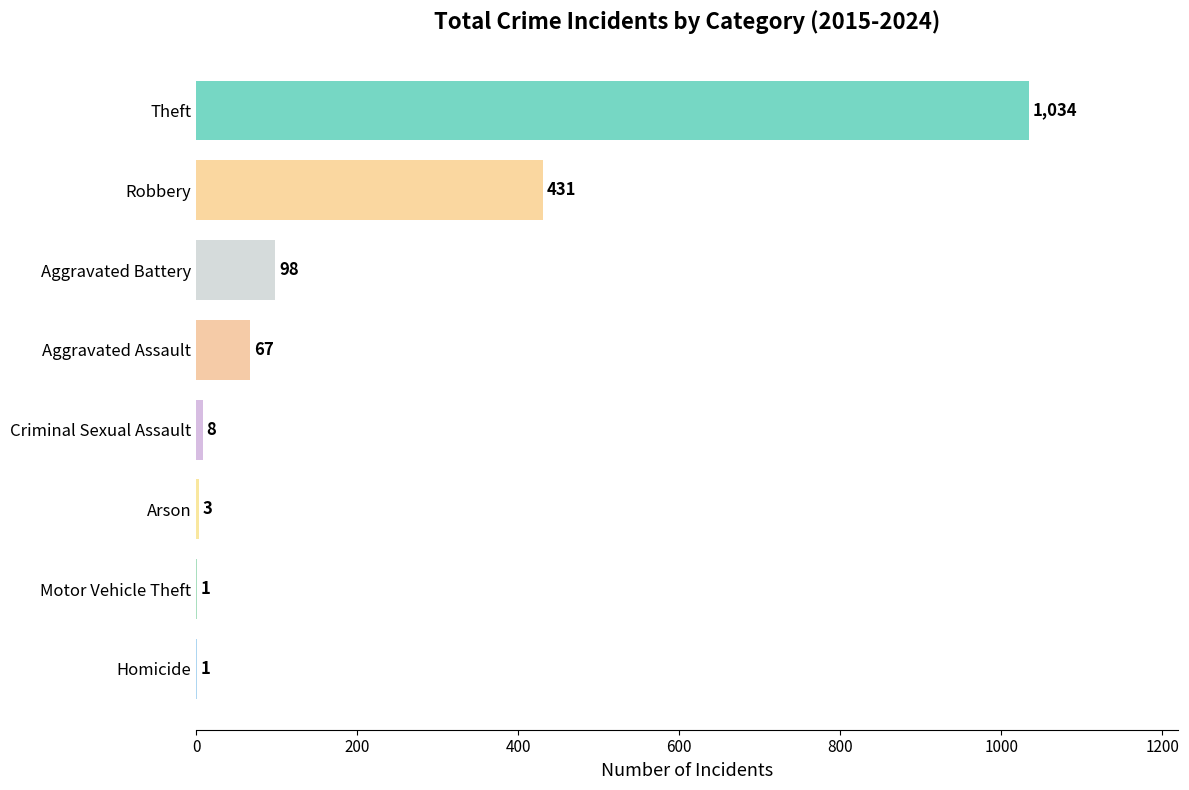

What is the greatest value displayed?

1034